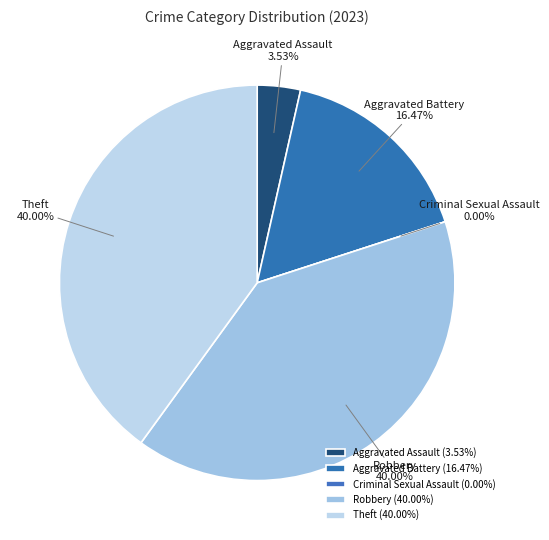

To the nearest percent, what percentage of the pie is Theft?

40%